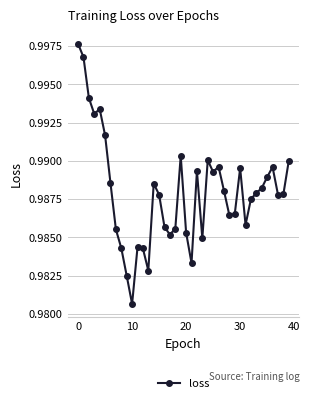

How many values are between 0 and 1?

40